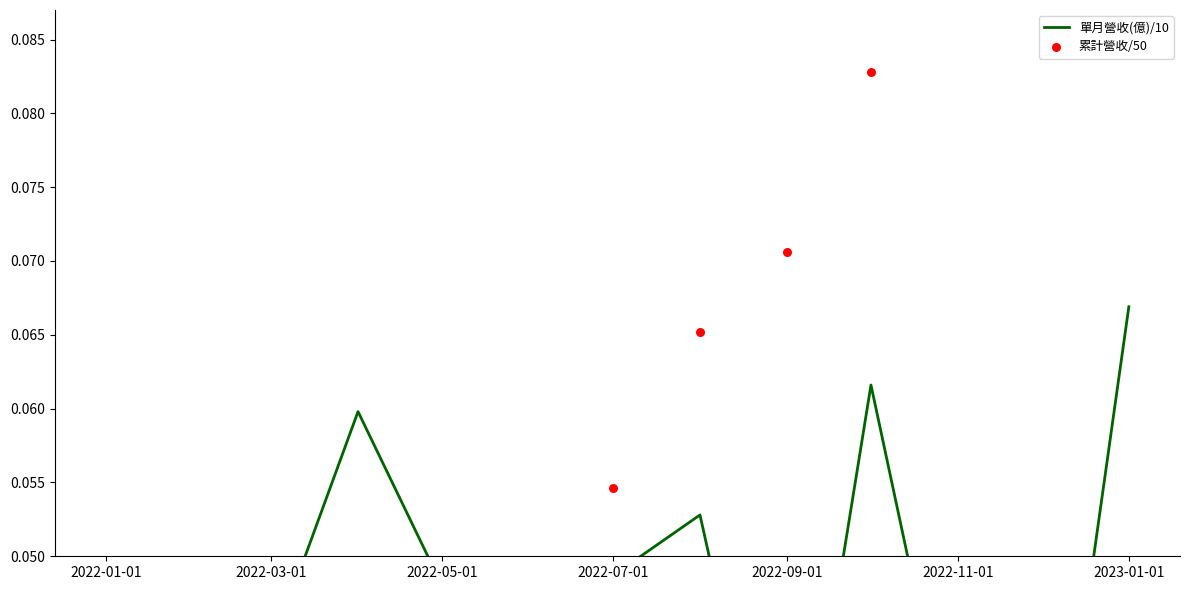

Which series has the largest Y range (max minus min)?

累計營收/50